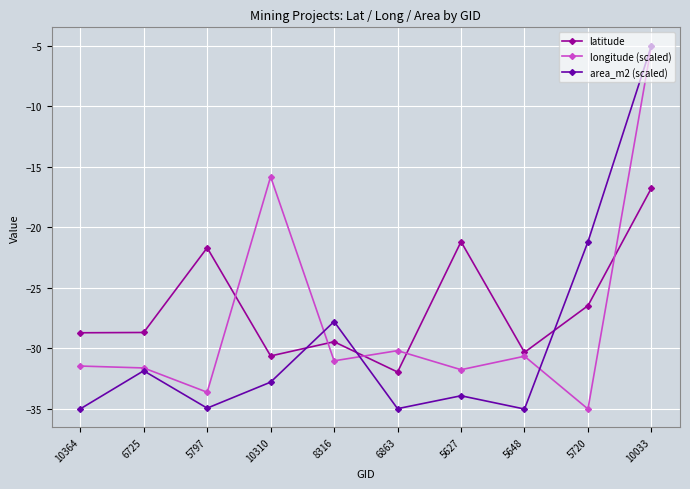

List the series in order of their overall mean, lowest first.

area_m2 (scaled), longitude (scaled), latitude